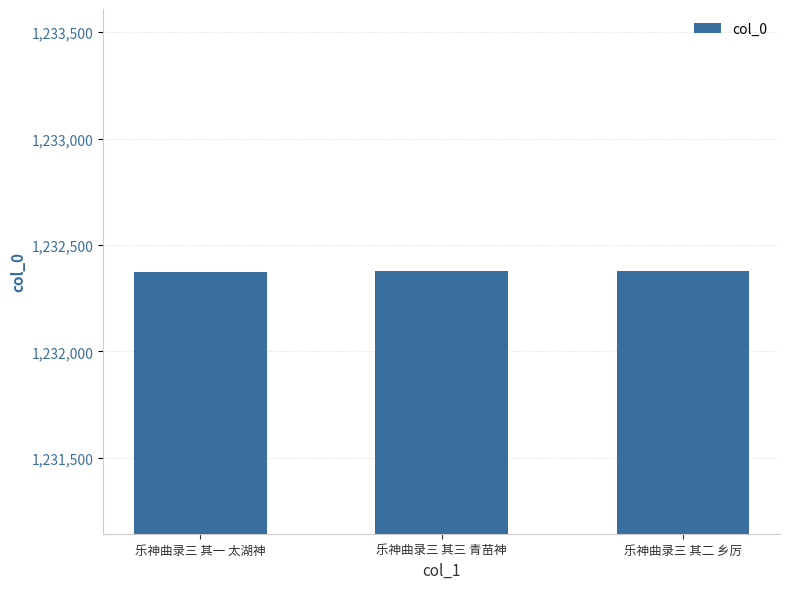

What is the difference between the maximum and second lowest values?

1